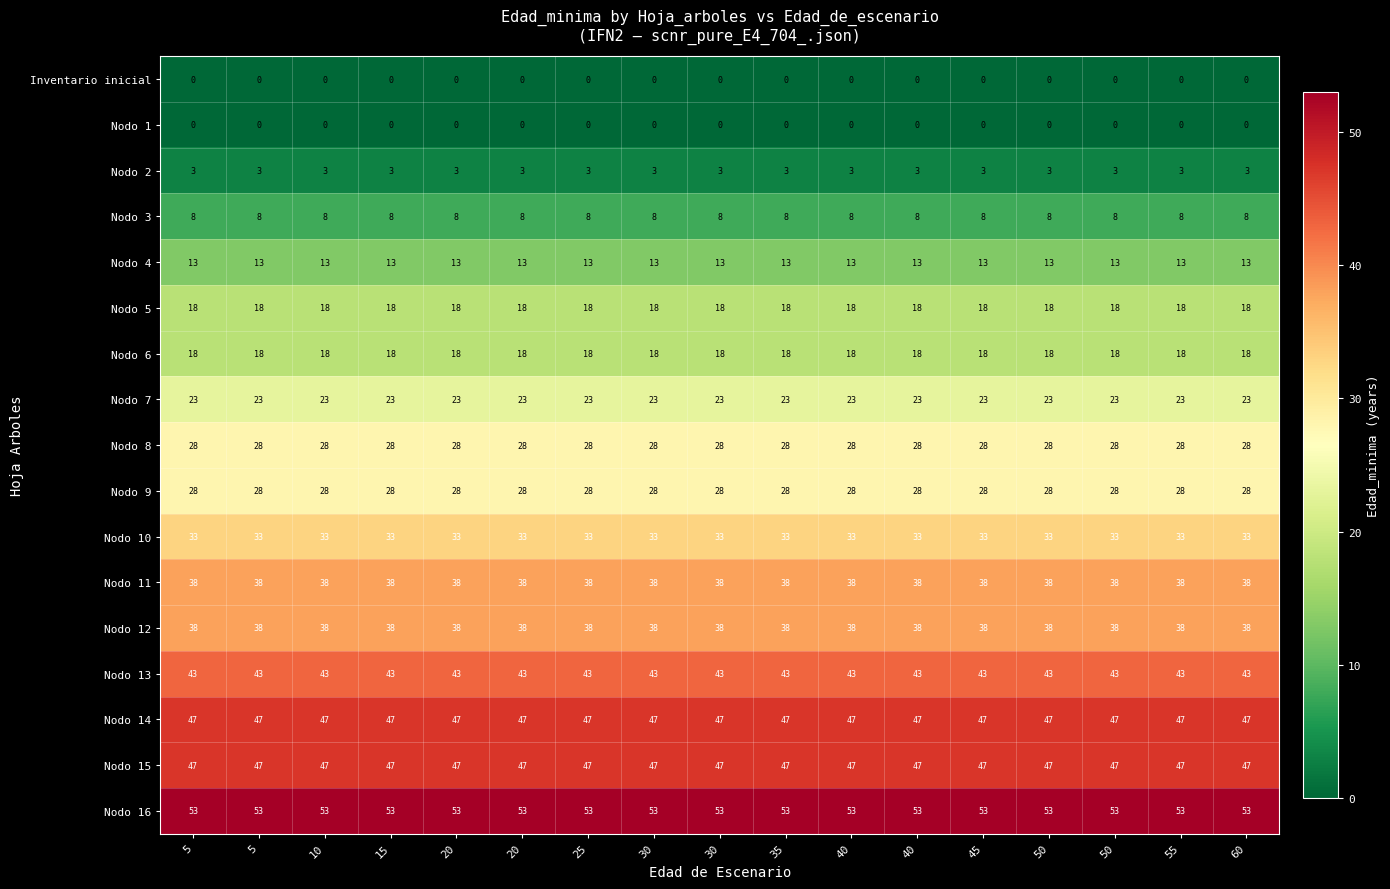

How many distinct data groups are displayed?

17